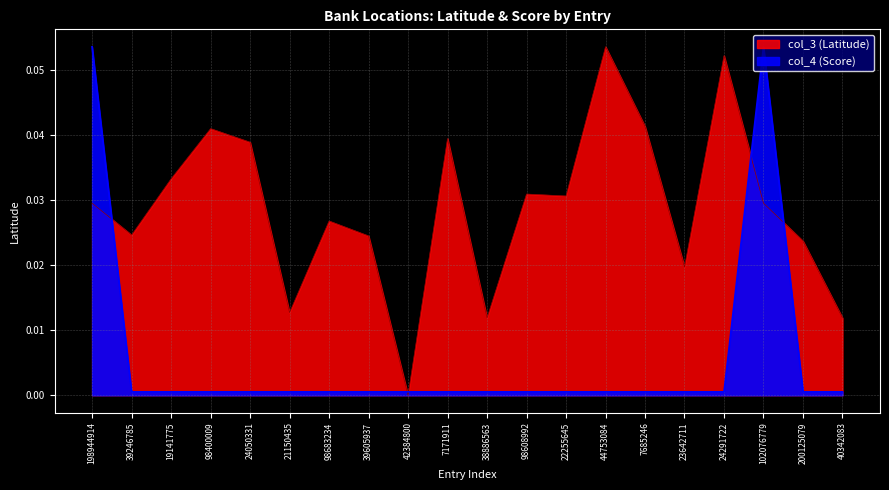

Is it true that col_3 (Latitude) equals 0.0 at 42384800?

False